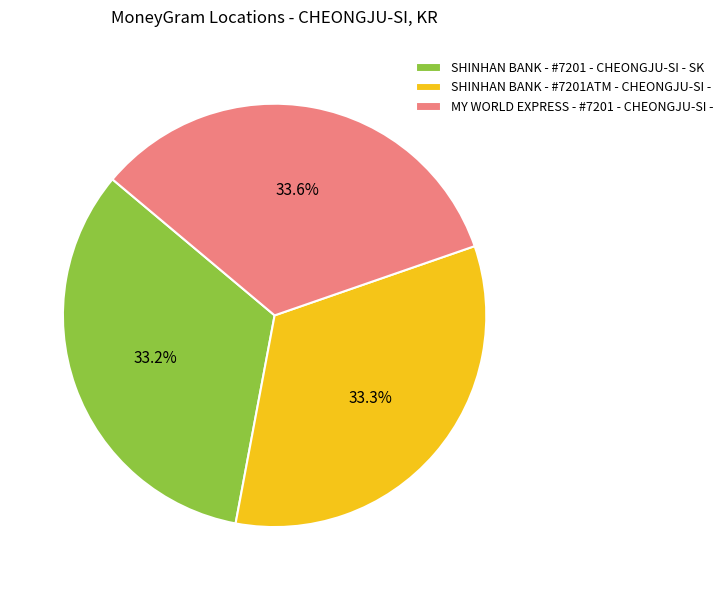

Approximately how many times larger is the value at SHINHAN BANK - #7201ATM - CHEONGJU-SI - compared to MY WORLD EXPRESS - #7201 - CHEONGJU-SI -?

1.0